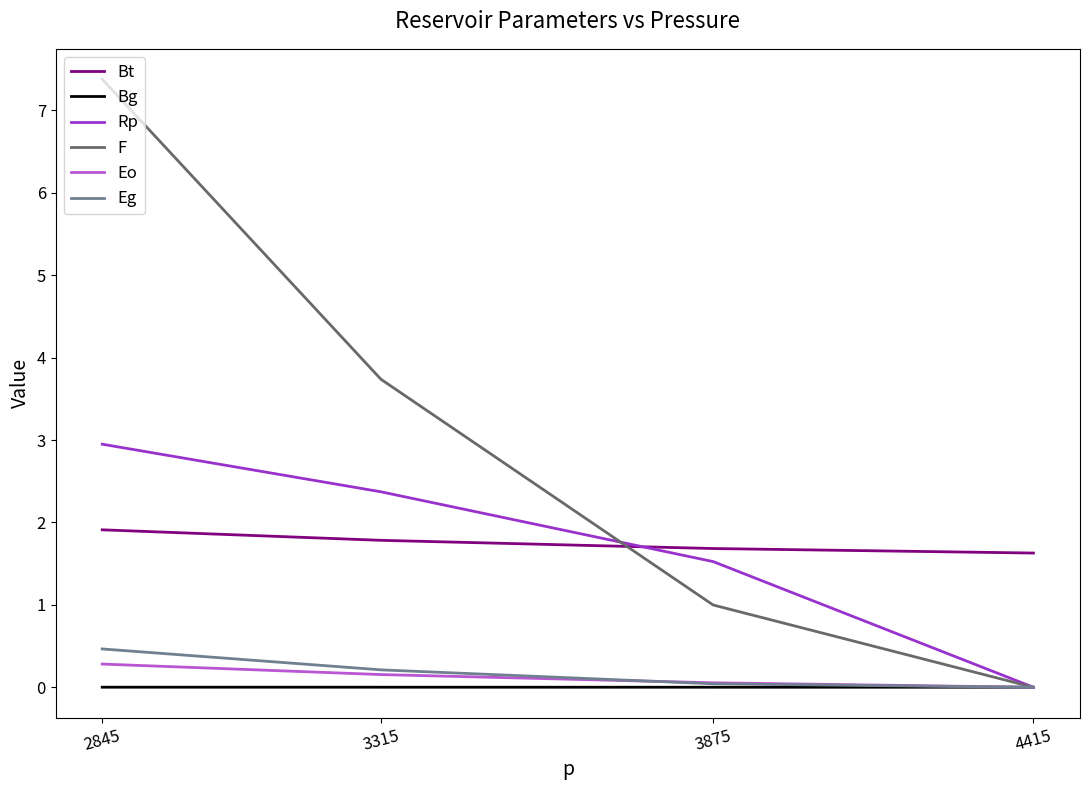

Reading right to left, transcribe all the data shown in this chart.

Bt: 2845=1.9	3315=1.8	3875=1.7	4415=1.6
Bg: 2845=0.0	3315=0.0	3875=0.0	4415=0.0
Rp: 2845=3.0	3315=2.4	3875=1.5	4415=0.0
F: 2845=7.4	3315=3.7	3875=1.0	4415=0.0
Eo: 2845=0.3	3315=0.2	3875=0.1	4415=0.0
Eg: 2845=0.5	3315=0.2	3875=0.0	4415=0.0